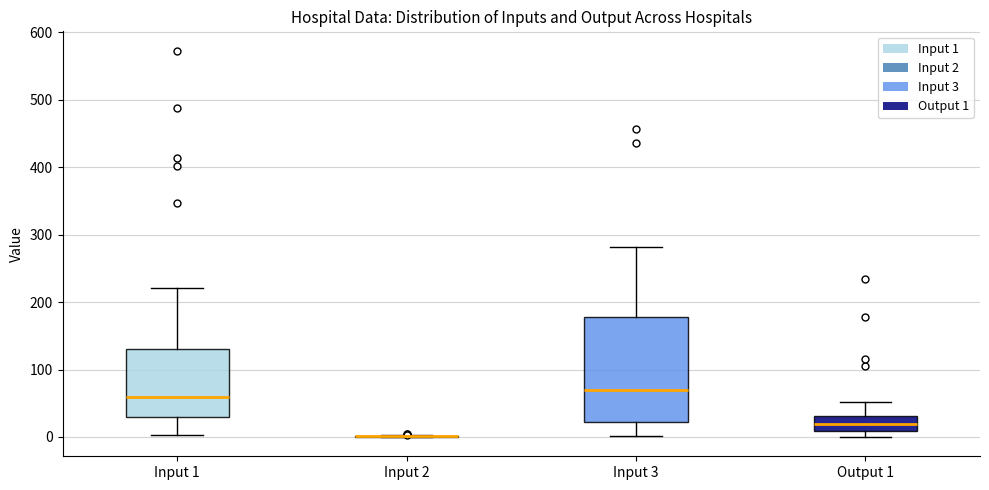

Reading left to right, read every box against the y-axis: the position of its median line, the range the box covers, and the ends of its whiskers. The values are not printed on the chart, so give them approximately, as read against the axis.

Input 1: median 60, box 30 to 130, whiskers 0 to 220
Input 2: box collapsed to a line at 0, whiskers 0 to 0
Input 3: median 70, box 20 to 180, whiskers 0 to 280
Output 1: median 20, box 10 to 30, whiskers 0 to 50